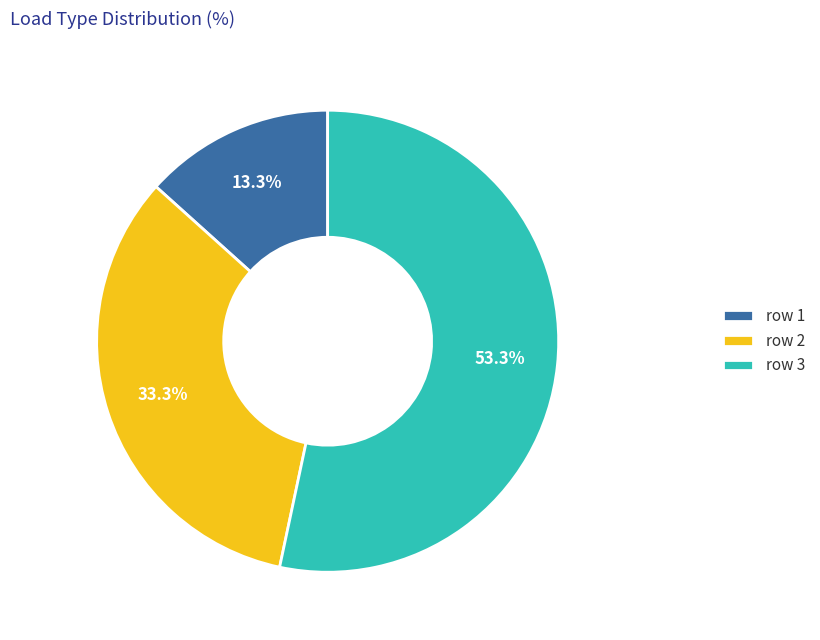

What is the ratio of the value at row 3 to the value at row 1?

4.0